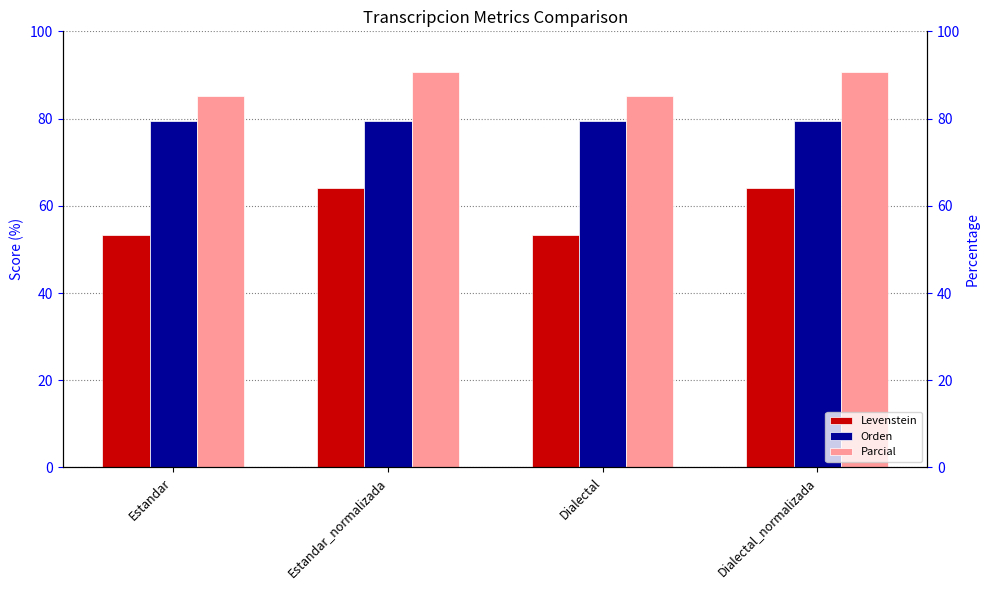

List the series in order of their overall mean, lowest first.

Levenstein, Orden, Parcial